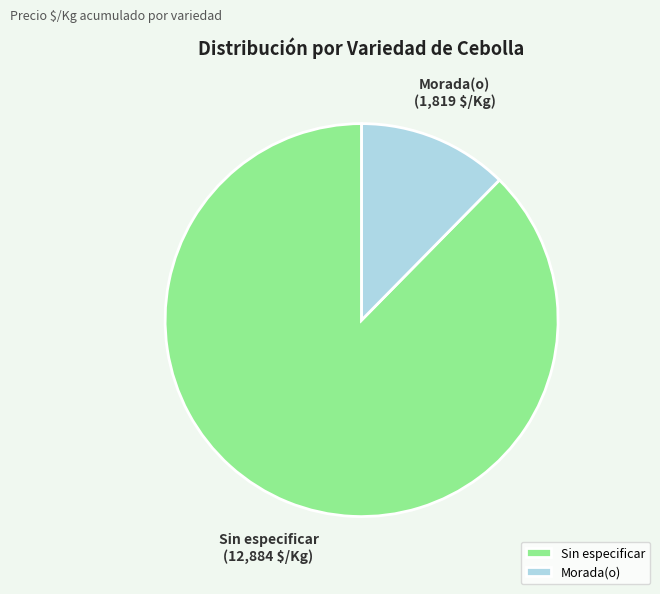

Approximately how many times larger is the value at Sin especificar compared to Morada(o)?

7.1